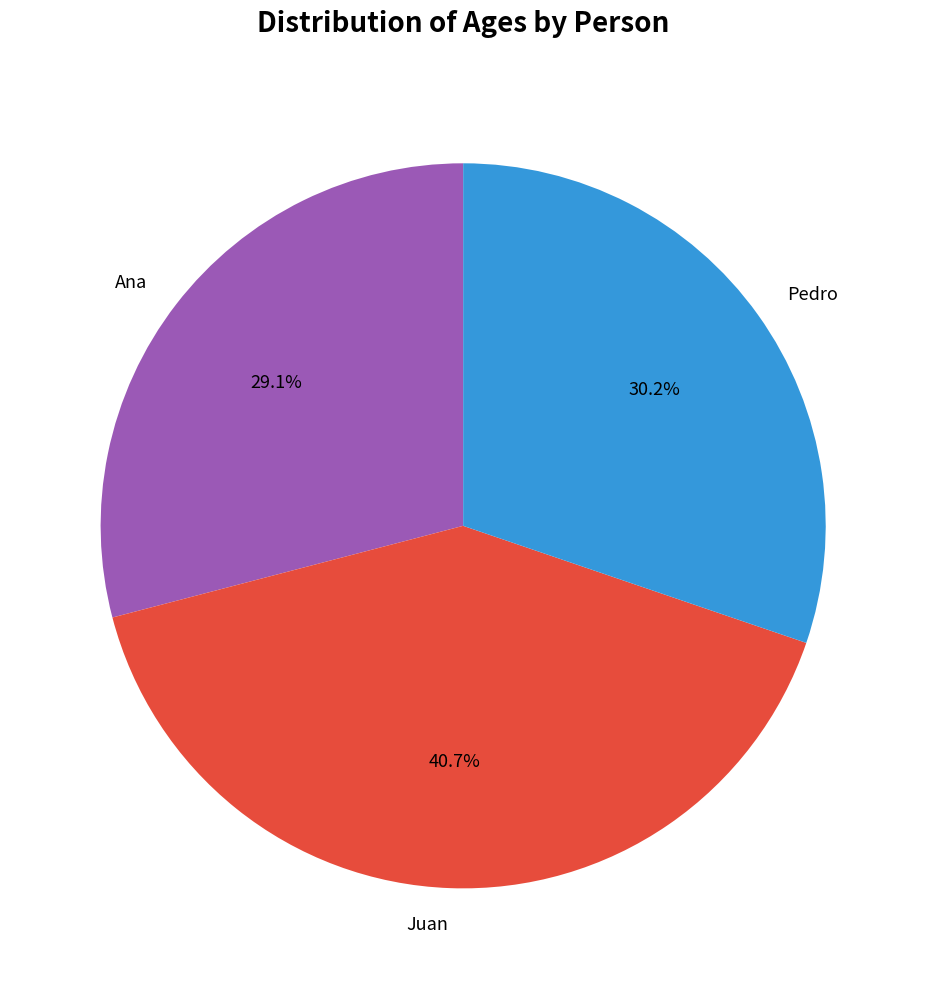

To the nearest percent, what is the difference between the Ana and Juan slice percentages?

12%